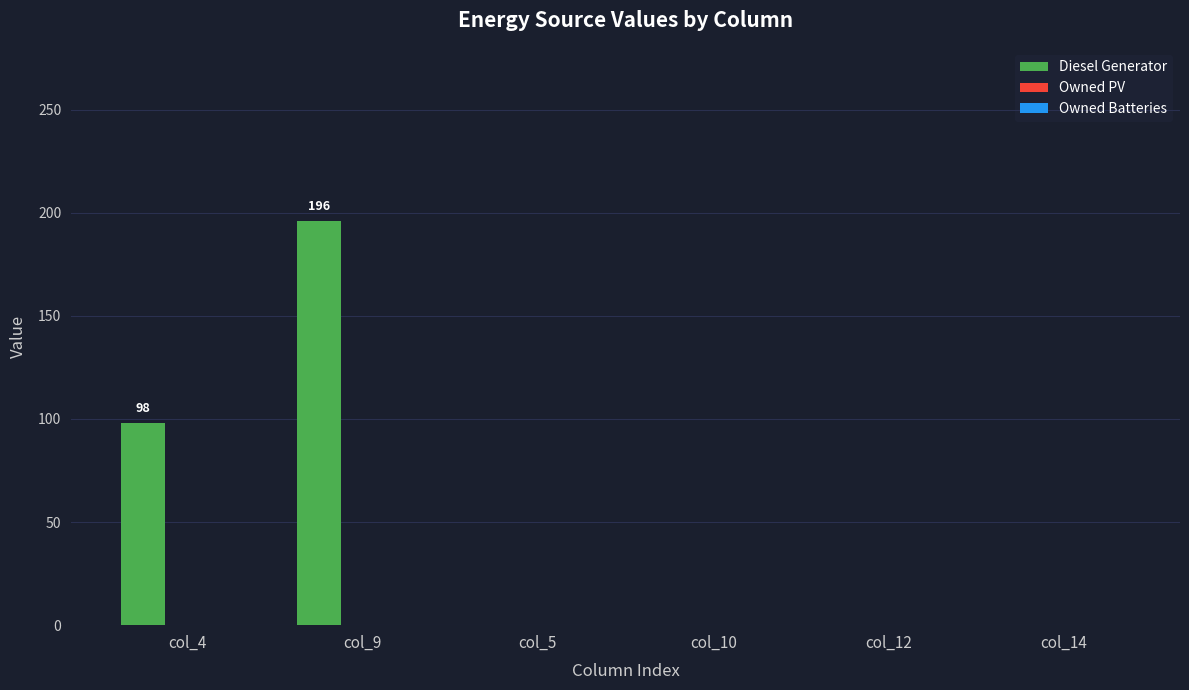

True or false: the data shows -89 at col_14.

False